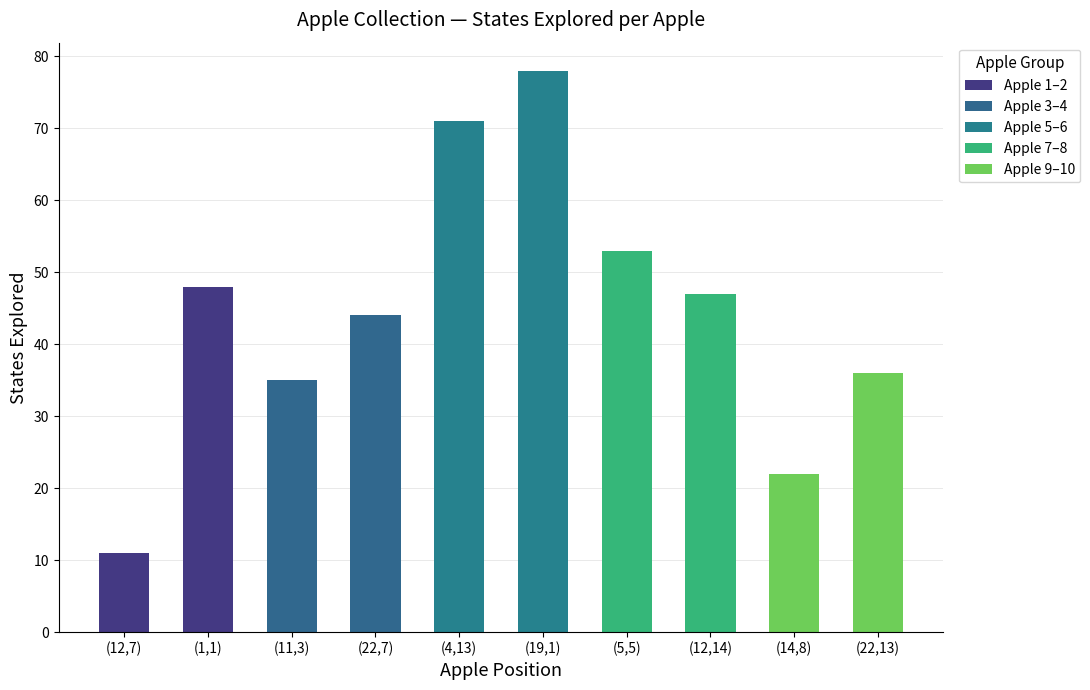

Rank the categories by value from lowest to highest.

(12,7), (14,8), (11,3), (22,13), (22,7), (12,14), (1,1), (5,5), (4,13), (19,1)